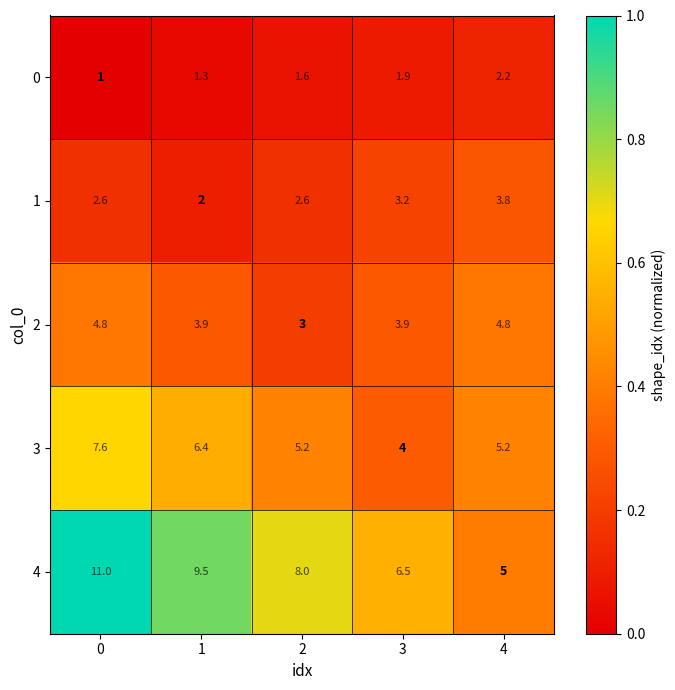

What is the total value across all series at 2?

20.4